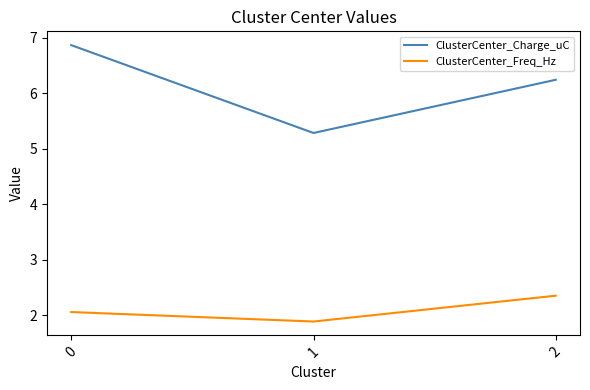

What is the sum of the ClusterCenter_Freq_Hz values at 1 and 2?

4.2